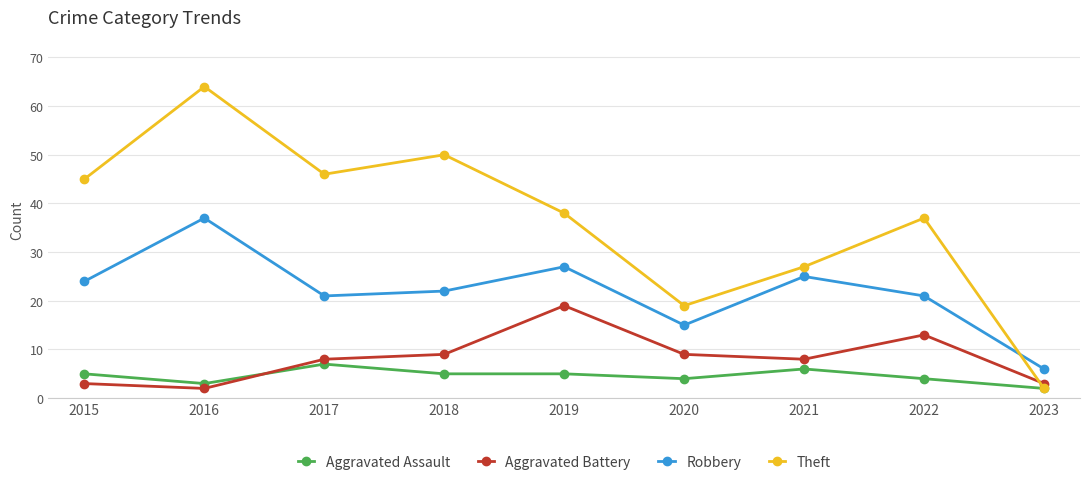

True or false: Robbery has a value of 25 at 2021.

True